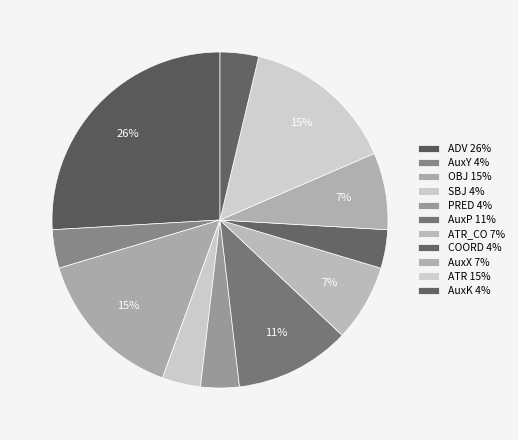

How many segments does this pie chart have?

11